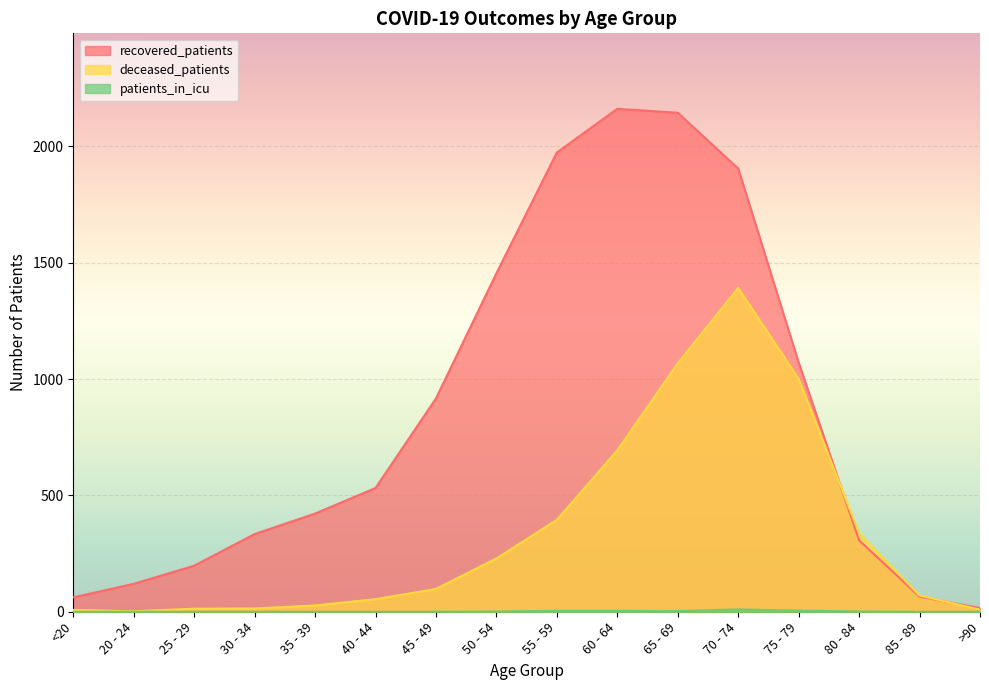

At how many categories does at least one series exceed 848?

7